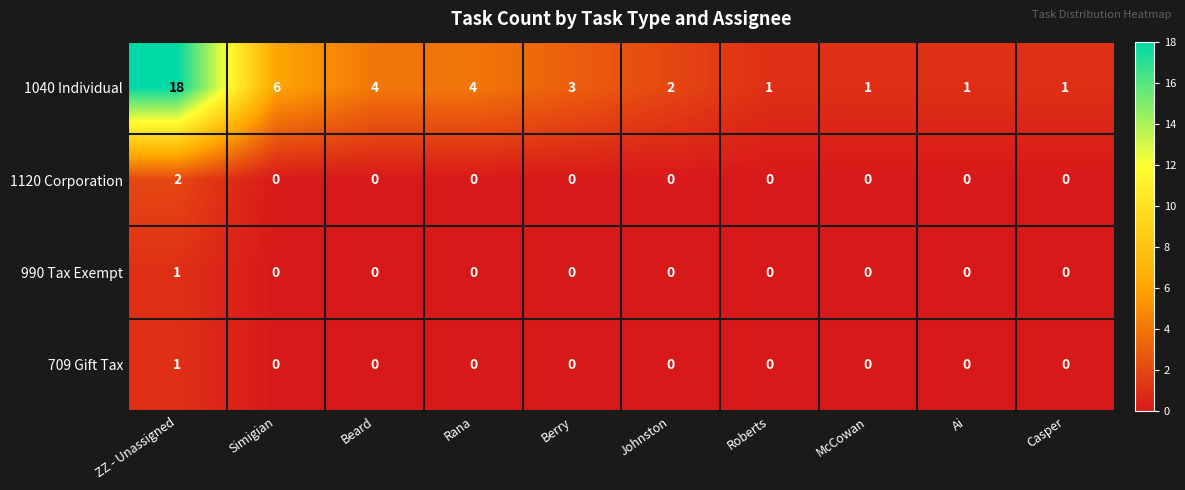

What is the difference between the highest and lowest values at Berry?

3